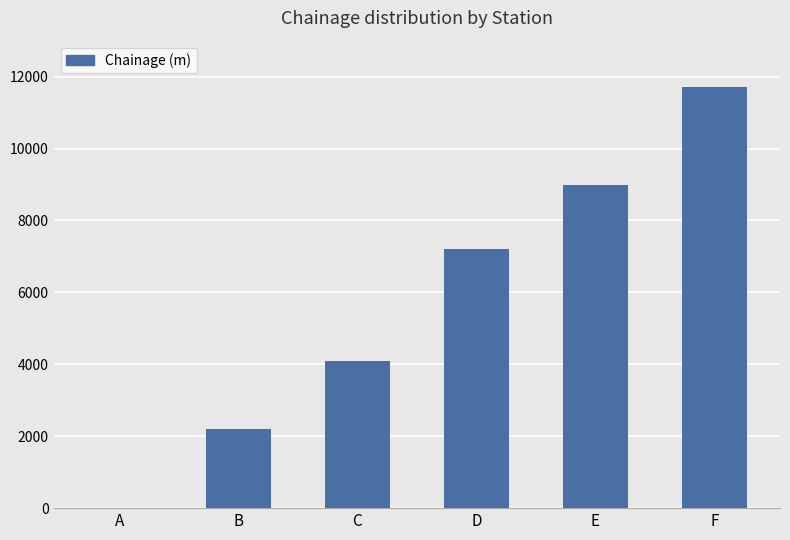

The chart shows a value of 3904 at B. True or false?

False